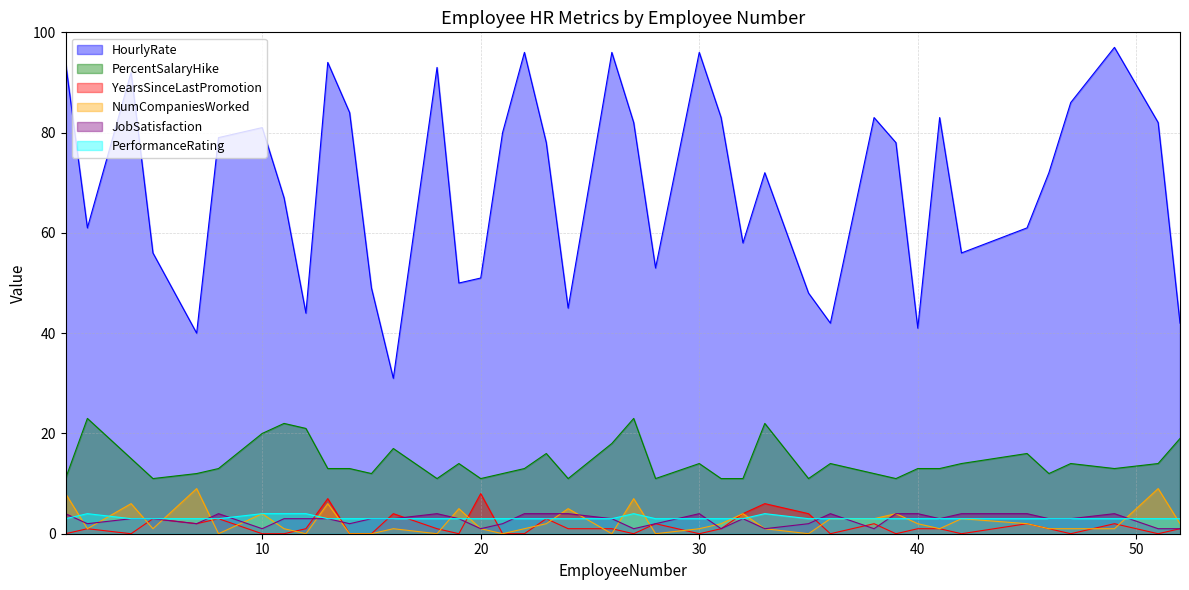

True or false: PercentSalaryHike and PerformanceRating intersect in this chart.

False